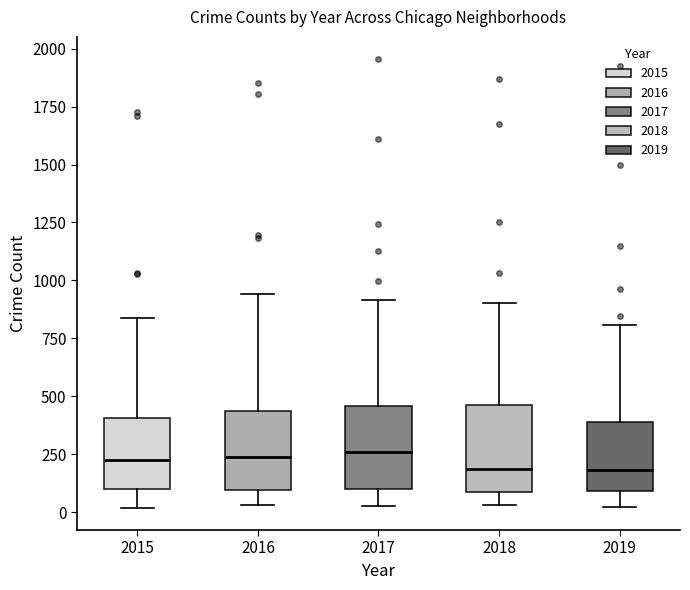

Reading left to right, read every box against the y-axis: the position of its median line, the range the box covers, and the ends of its whiskers. The values are not printed on the chart, so give them approximately, as read against the axis.

2015: median 200, box 100 to 400, whiskers 0 to 850
2016: median 250, box 100 to 450, whiskers 50 to 950
2017: median 250, box 100 to 450, whiskers 50 to 900
2018: median 200, box 100 to 450, whiskers 50 to 900
2019: median 200, box 100 to 400, whiskers 0 to 800